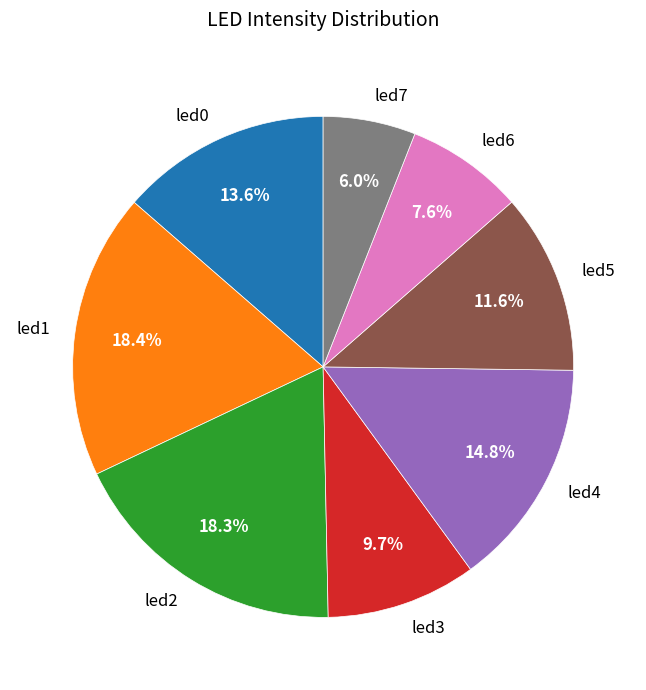

Between led1 and led6, which is larger?

led1